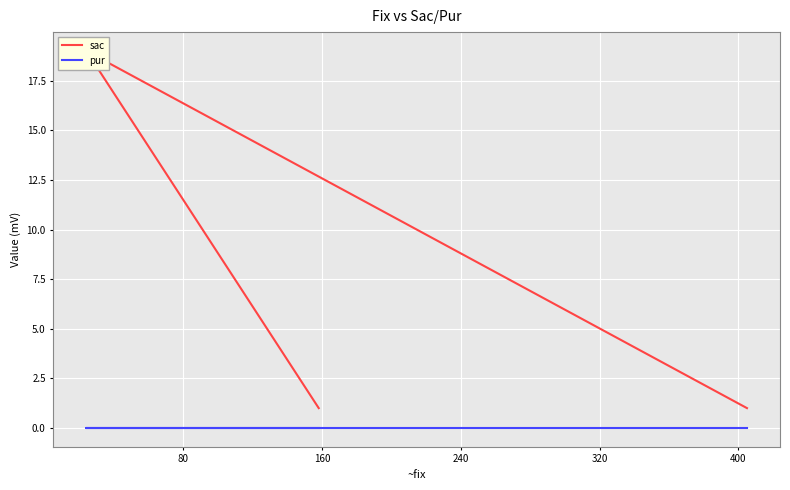

True or false: sac has a value of 25 at 80.

False